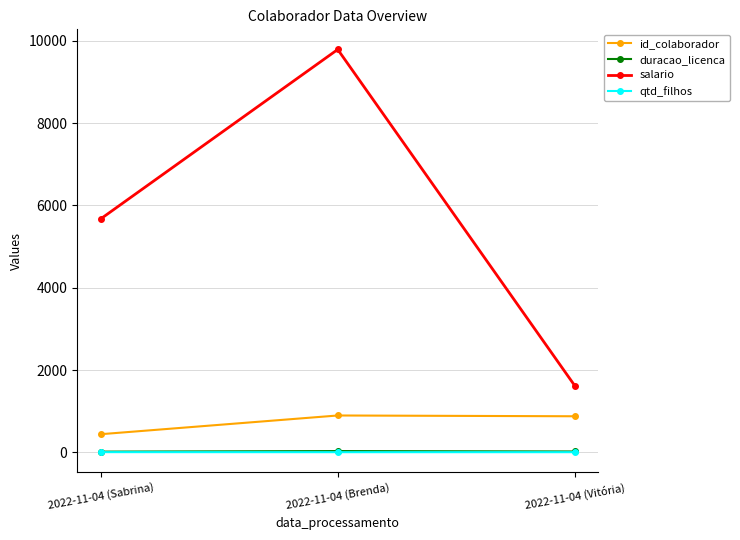

What is the greatest value displayed?

9791.0